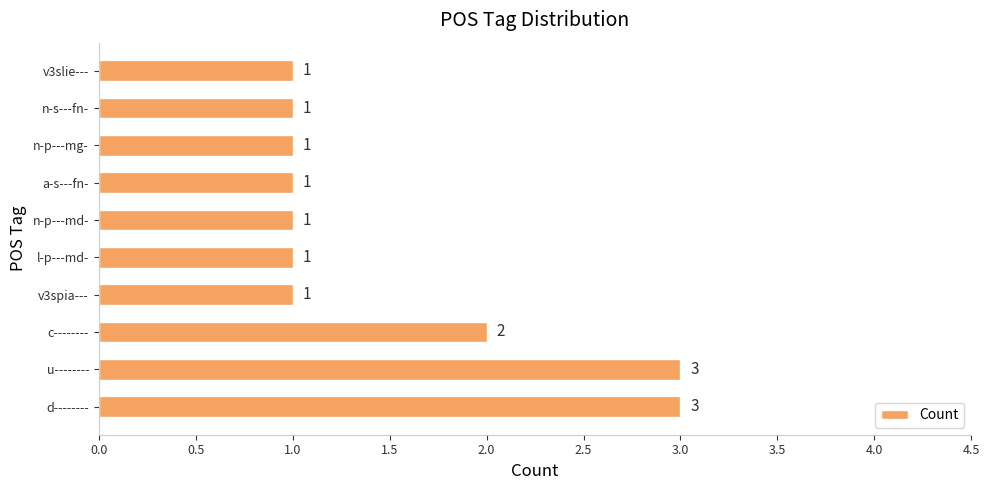

What is the ratio of the value at a-s---fn- to the value at l-p---md-?

1.0